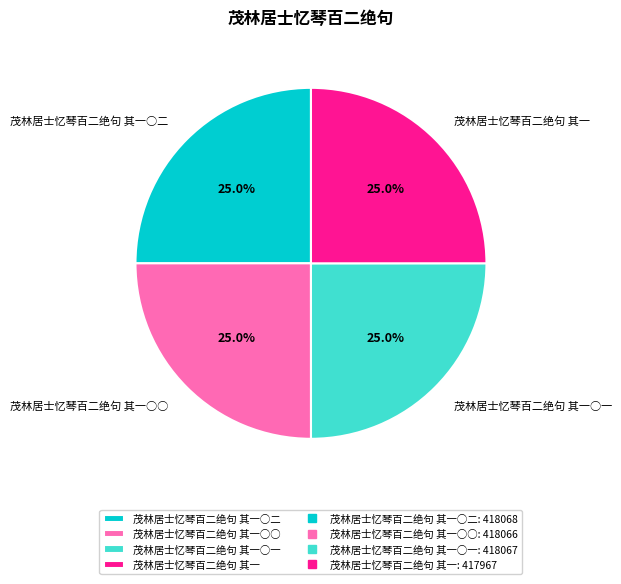

What portion of the pie excludes 茂林居士忆琴百二绝句 其一○○?

75.0%